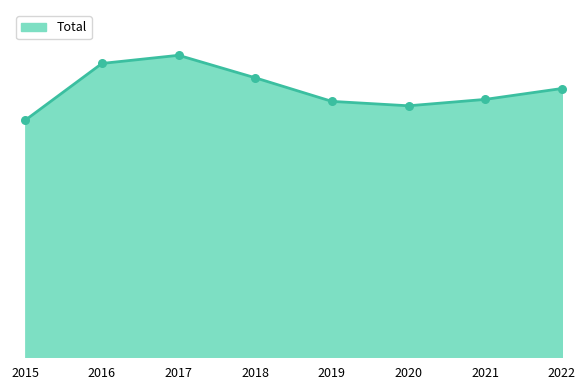

What is the change in value from 2020 to 2022?

+638